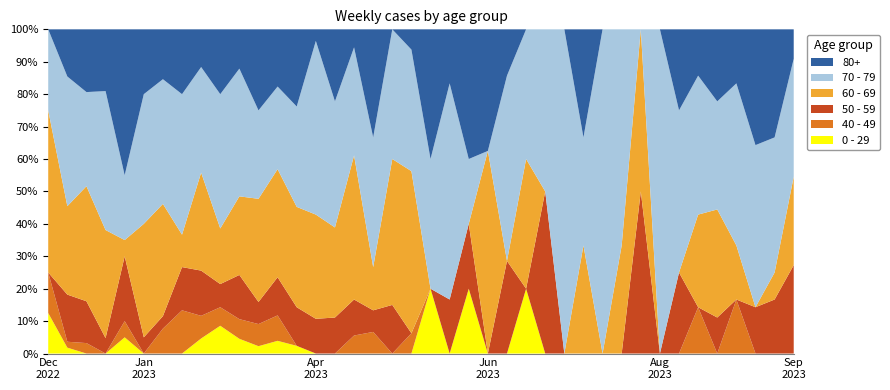

Reading left to right, what are all the values shown in this chart?

0 - 29: 1	1	0	0	1	0	0	0	2	6	3	1	2	1	0	0	0	0	0	0	1	0	1	0	0	1	0	0	0	0	0	0	0	0	0	0	0	0	0	0
40 - 49: 1	1	1	0	1	0	2	4	3	4	4	3	4	0	0	0	1	1	0	1	0	0	0	0	0	0	0	0	0	0	0	0	0	0	1	0	1	0	0	0
50 - 59: 0	8	4	1	4	1	1	4	6	5	9	3	6	5	3	2	2	1	3	0	0	1	1	0	2	0	1	0	0	0	0	1	0	1	0	1	0	2	2	3
60 - 69: 4	15	11	7	1	7	9	3	13	12	16	14	17	13	9	5	8	2	9	8	0	0	0	5	0	2	0	0	1	0	1	1	0	0	2	3	1	0	1	3
70 - 79: 2	22	9	9	4	8	10	13	14	29	26	12	13	13	15	7	6	6	8	6	2	4	1	0	4	2	1	1	1	2	2	0	2	2	3	3	3	7	5	4
80+: 0	8	6	4	9	4	4	6	5	14	8	11	9	10	1	4	1	5	0	1	2	1	2	3	1	0	0	0	1	0	0	0	0	1	1	2	1	5	4	1